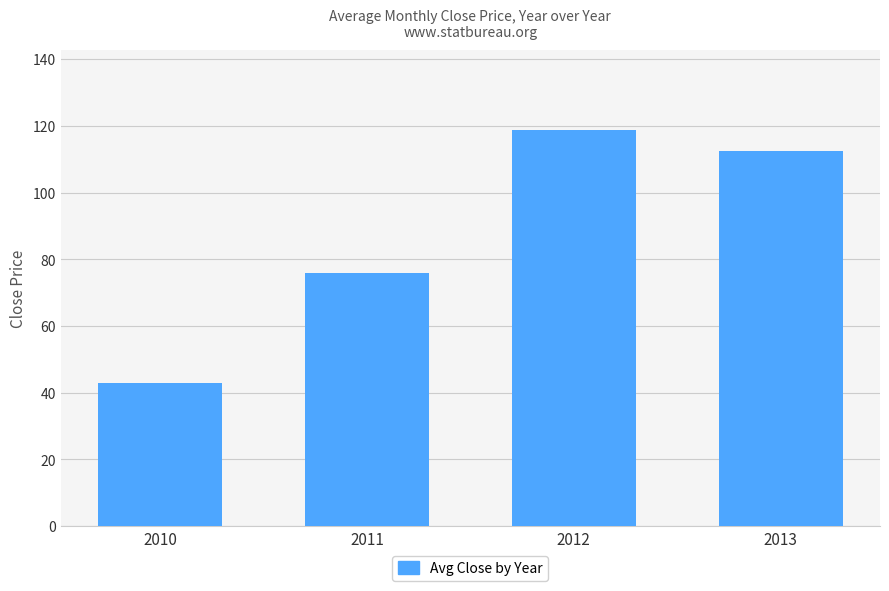

The chart shows a value of 198.0 at 2012. True or false?

False